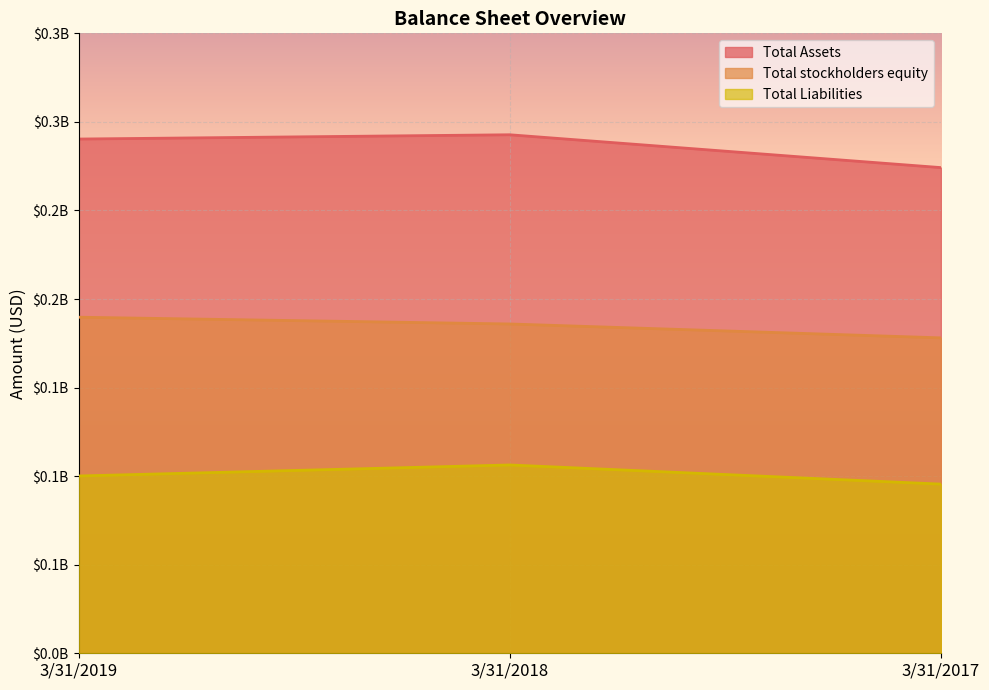

At which label does Total Liabilities first exceed 100094000?

3/31/2018